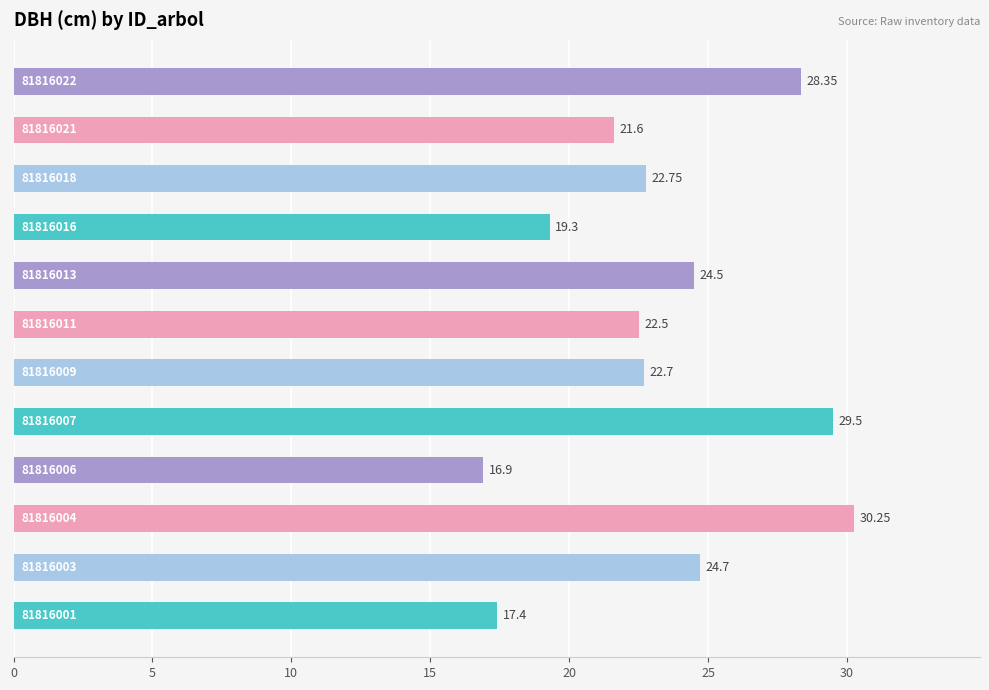

How many bars are there in total?

12